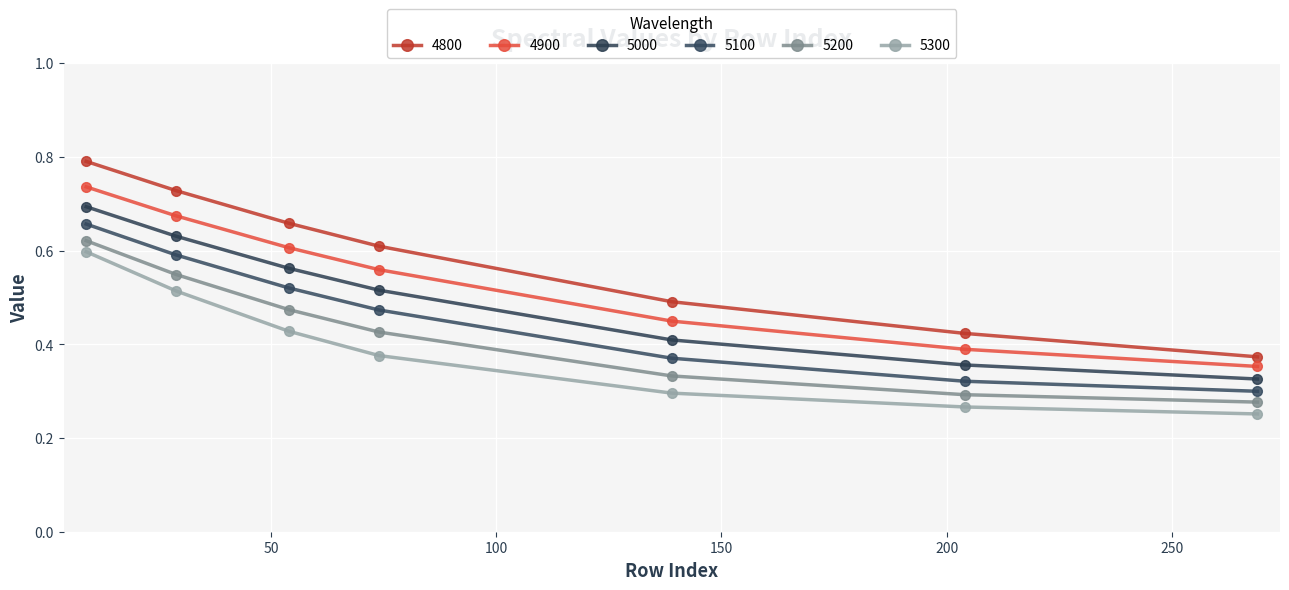

At how many categories does at least one series exceed 0?

7